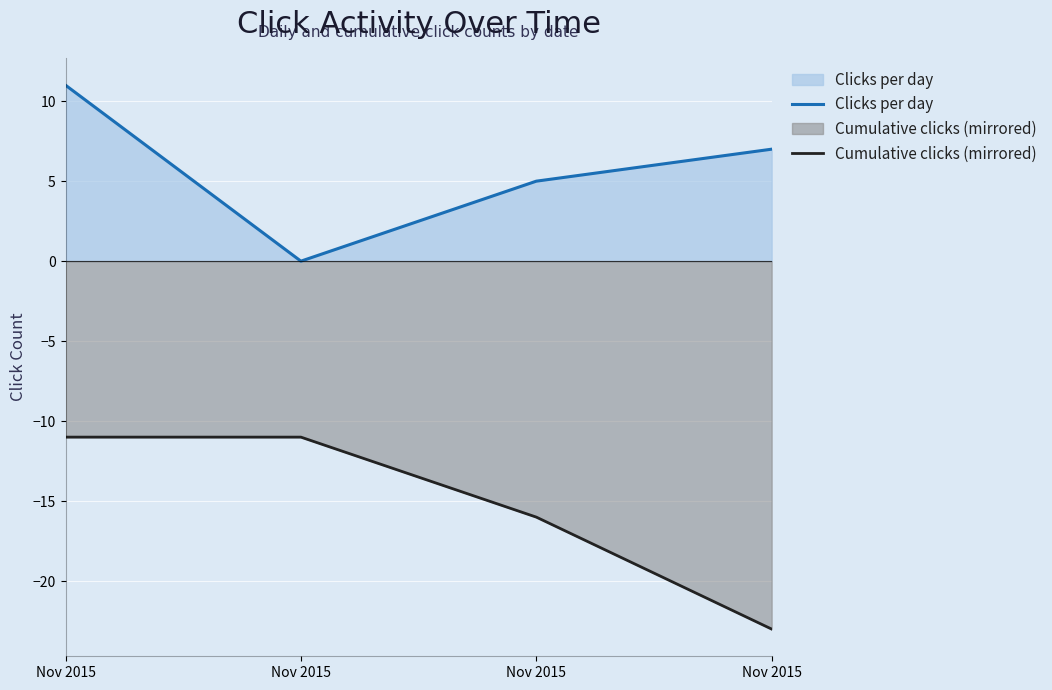

How many positive values does the Clicks per day series have?

3